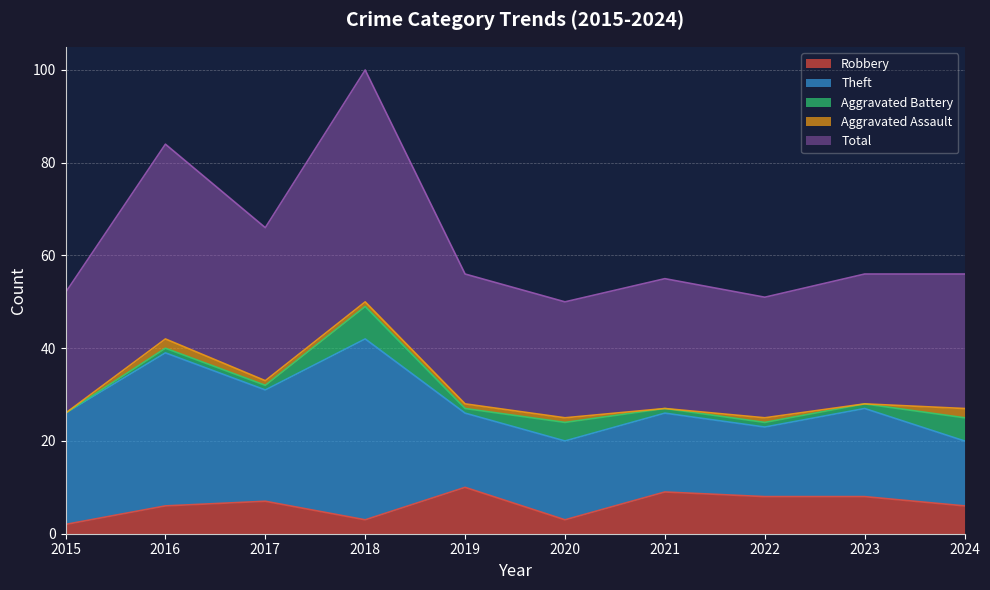

Rank the series by their maximum value, from lowest to highest.

Aggravated Assault, Aggravated Battery, Robbery, Theft, Total